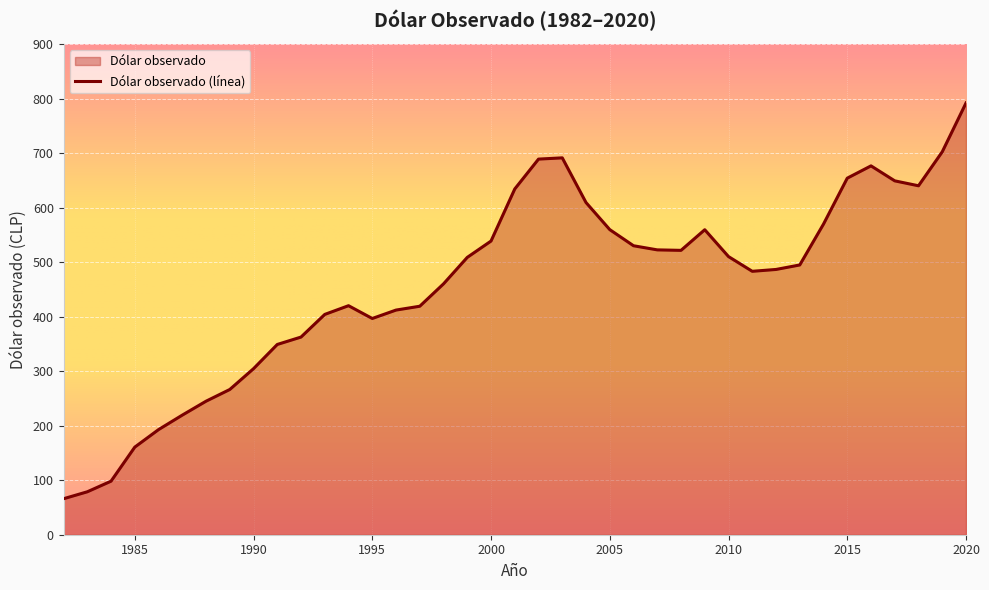

List the labels in order of value, largest first.

2020, 2019, 2003, 2002, 2016, 2015, 2017, 2018, 2001, 2004, 2014, 2005, 2009, 2000, 2006, 2007, 2008, 2010, 1999, 2013, 2012, 2011, 1998, 1994, 1997, 1996, 1993, 1995, 1992, 1991, 1990, 1989, 1988, 1987, 1986, 1985, 1984, 1983, 1982